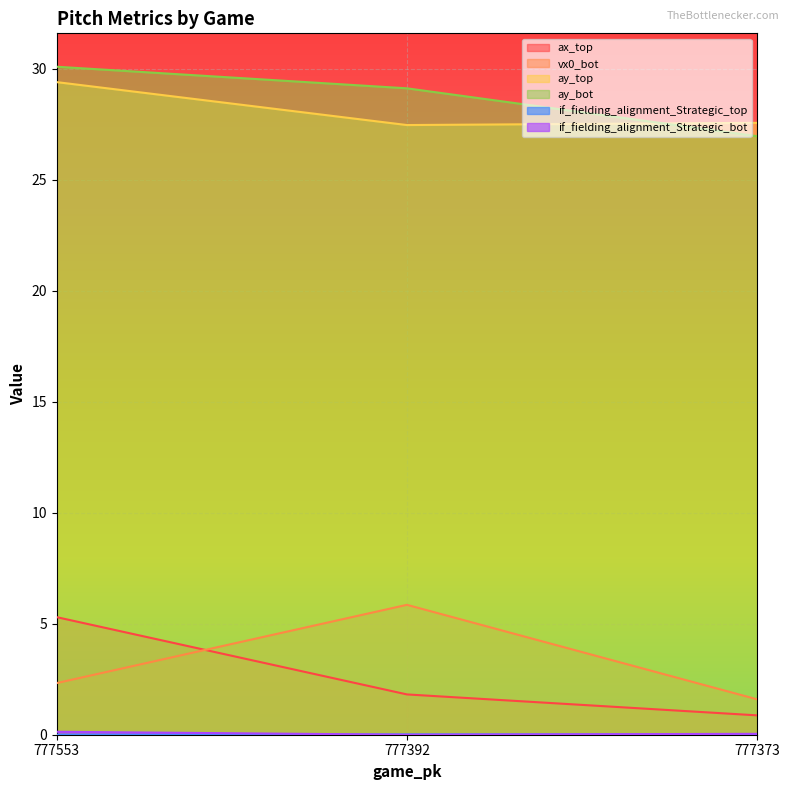

What is the difference between the maximum and minimum values in the ay_top series?

1.9